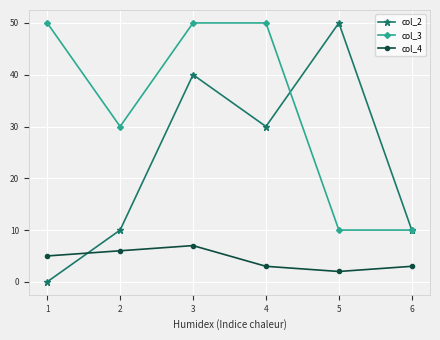

True or false: col_2 has more than 2 interior local peaks.

False